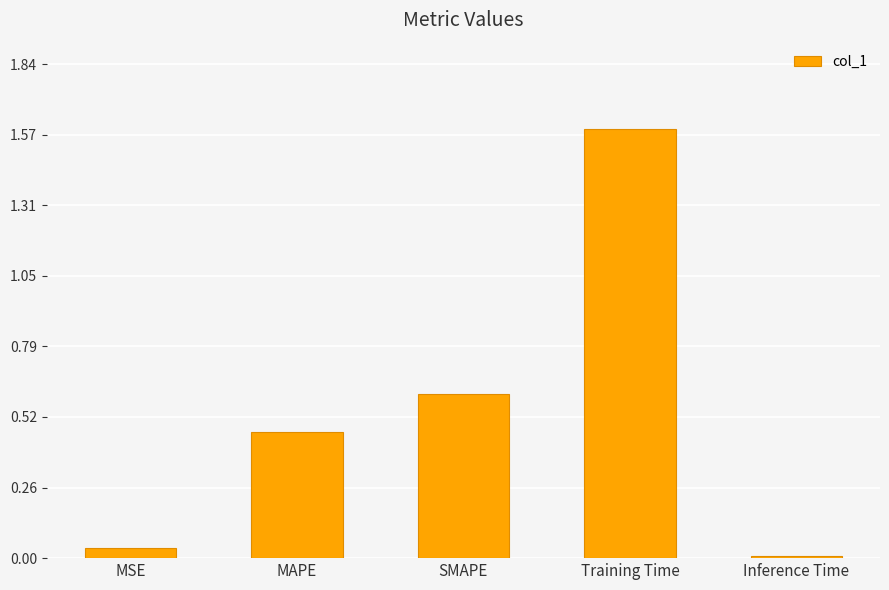

Between MAPE and SMAPE, which is larger?

SMAPE